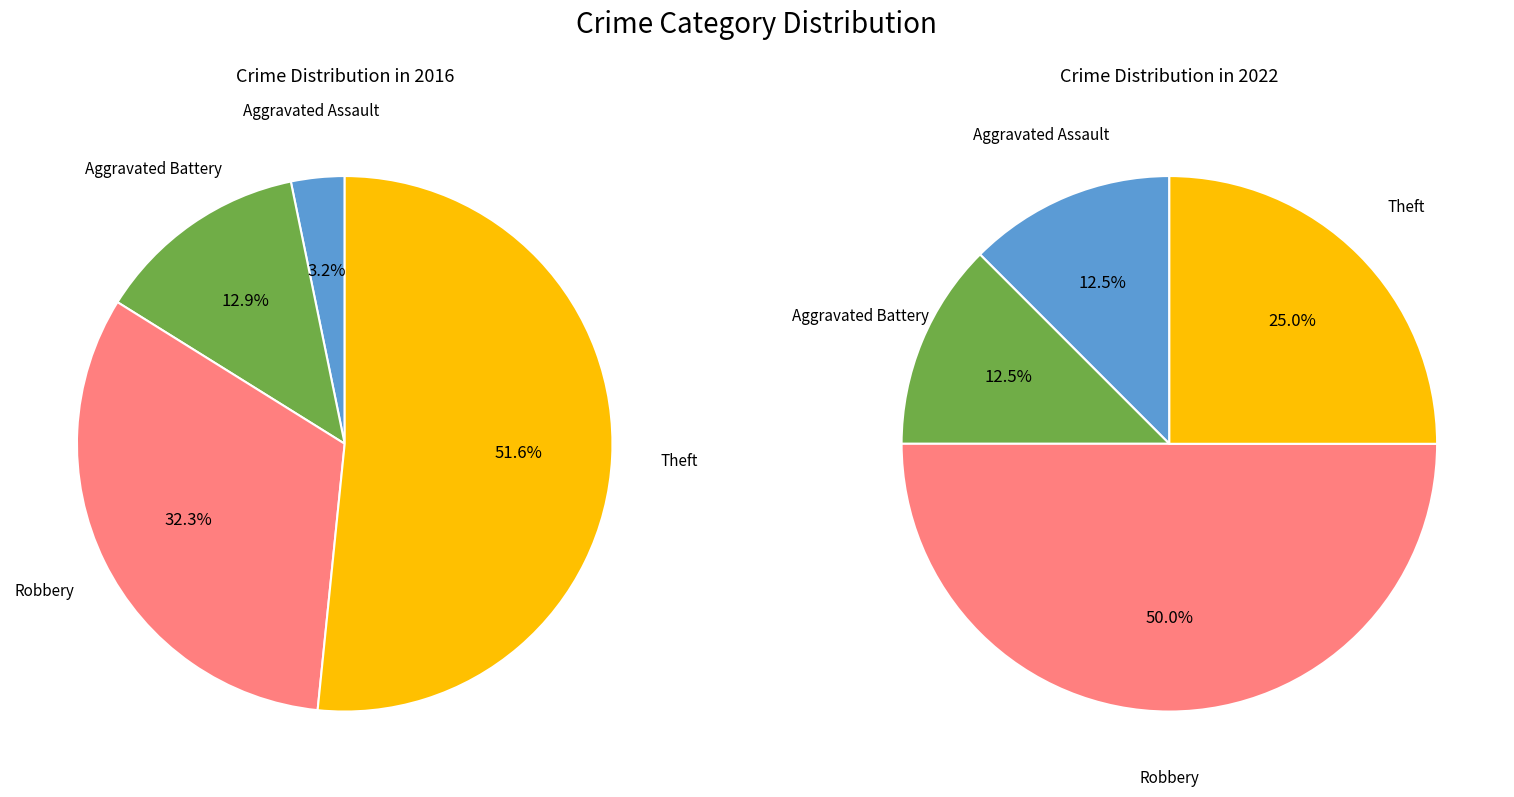

To the nearest percent, what is the difference between the largest and smallest slice percentages?

48%